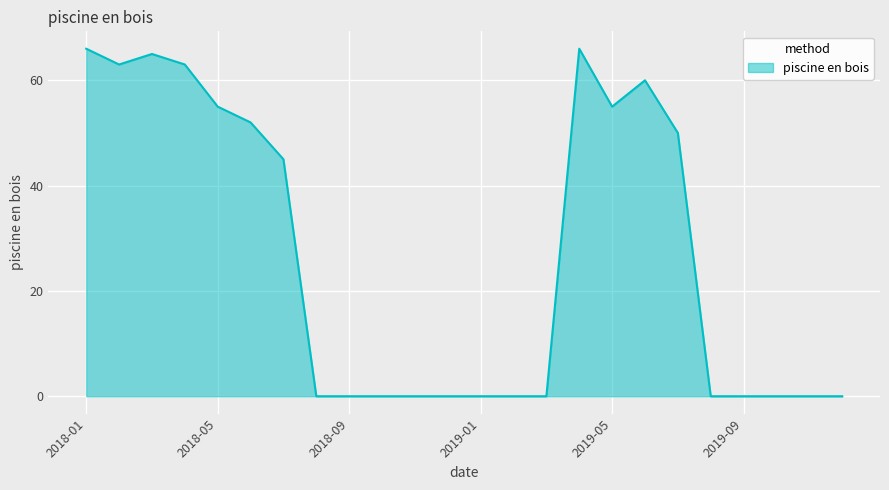

What is the difference between the maximum and minimum values?

66